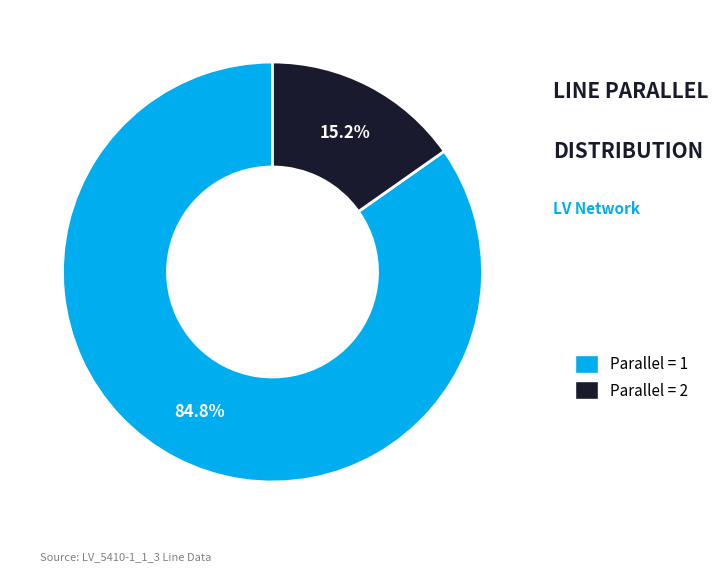

Is there a majority slice in this chart?

Yes